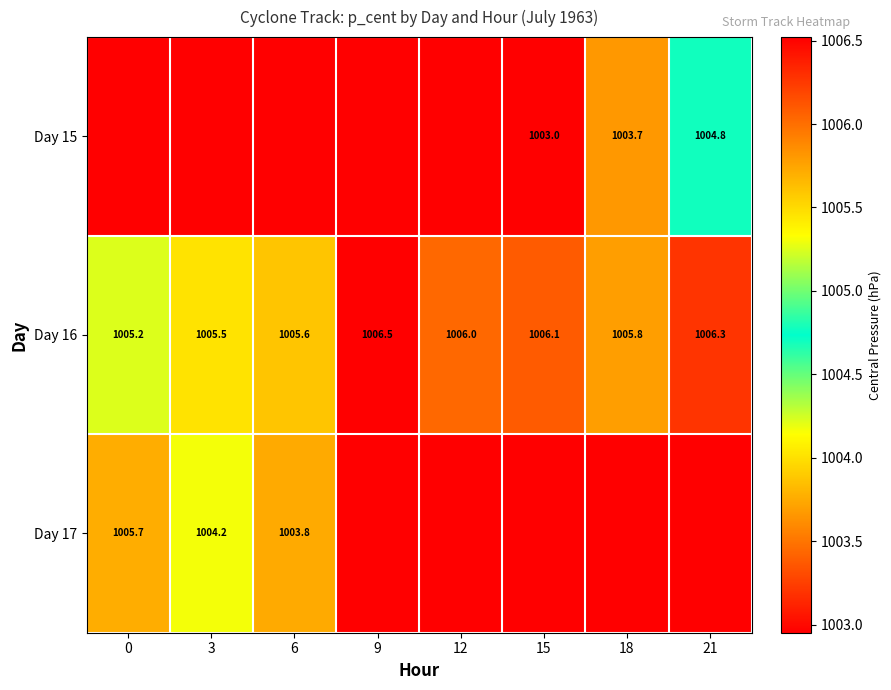

What is the total value across all series at 18?

3012.4